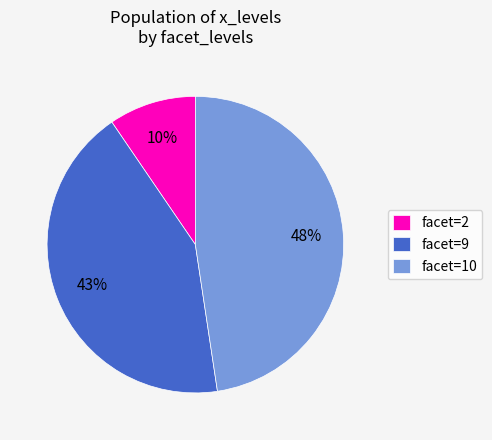

Rank the categories by value from highest to lowest.

facet=10, facet=9, facet=2